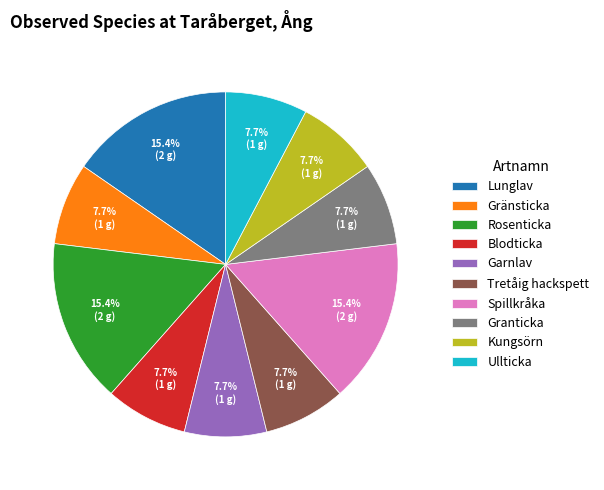

What is the ratio of the value at Blodticka to the value at Kungsörn?

1.0